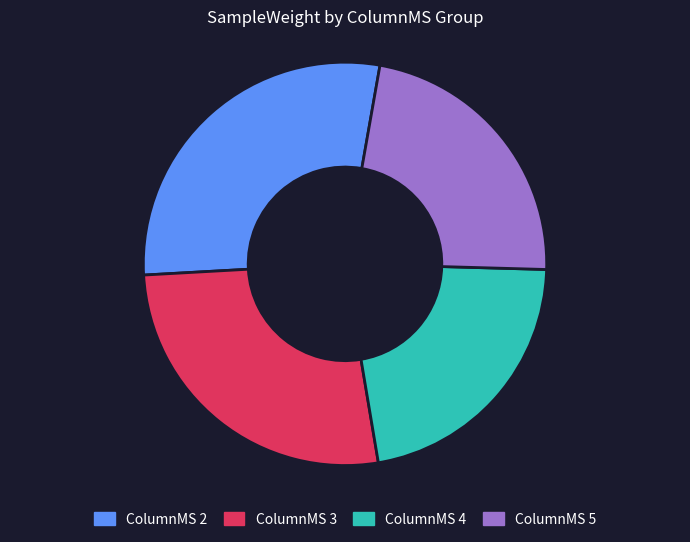

Is it true that ColumnMS 5 is 23% of the pie?

True